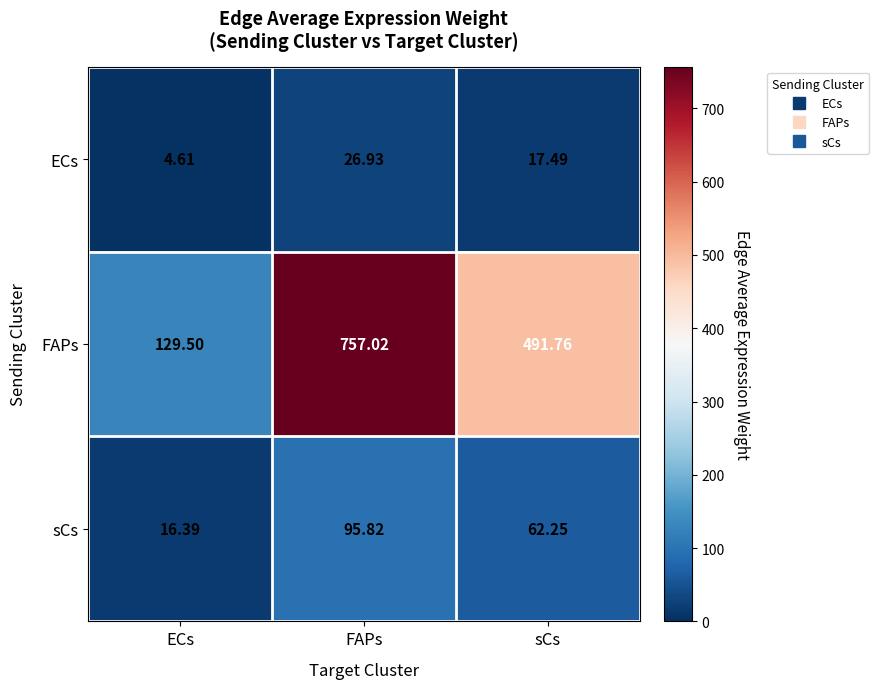

Which category has the highest value across all series?

FAPs